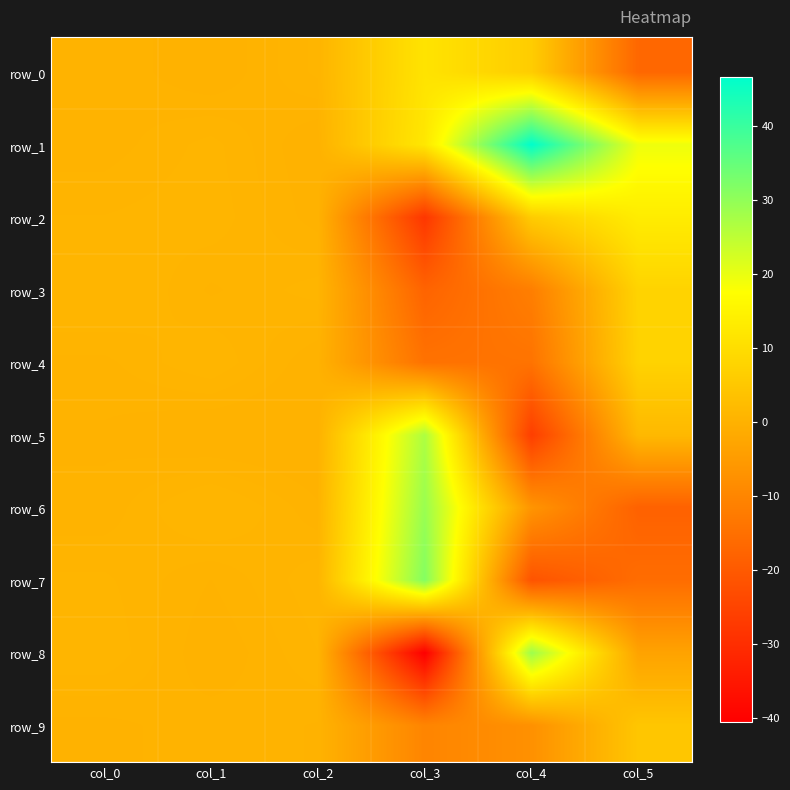

Rank the categories by row_9 value from lowest to highest.

col_3, col_4, col_0, col_2, col_1, col_5